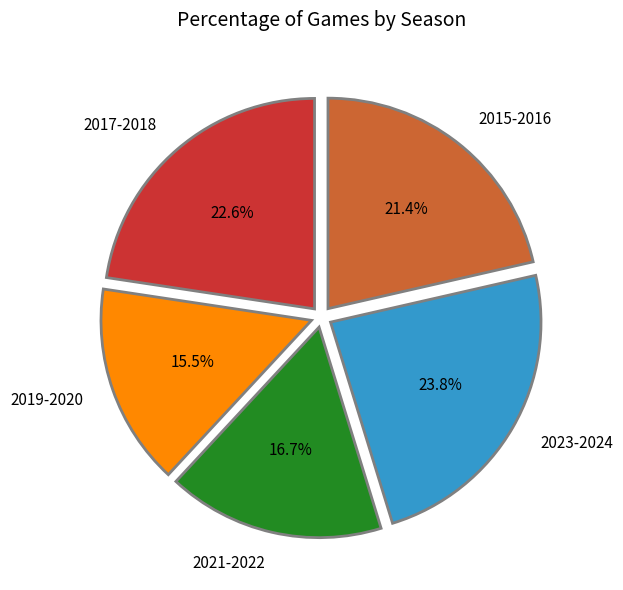

Between 2015-2016 and 2021-2022, which is larger?

2015-2016